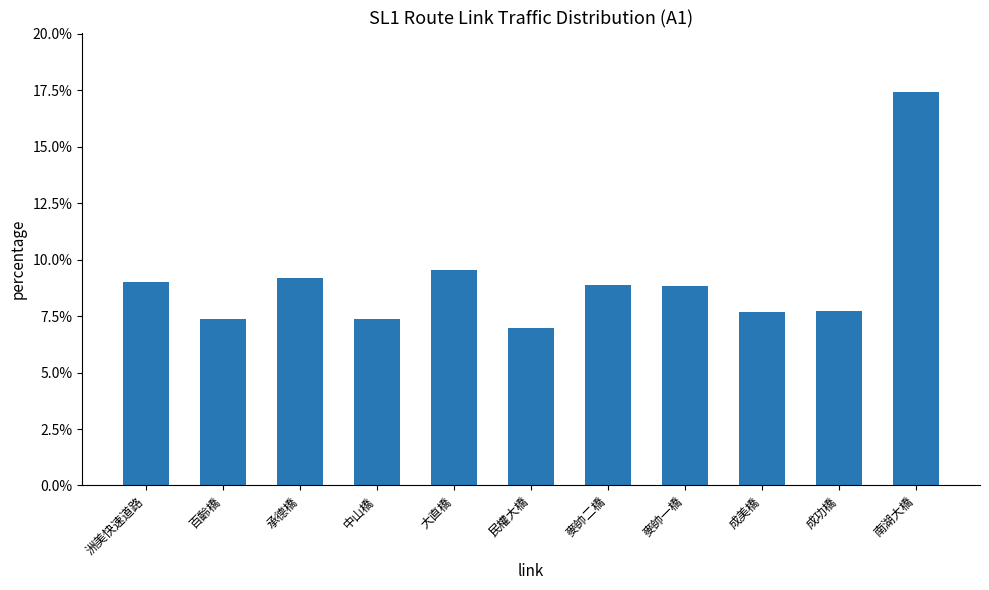

What is the label of the 9th bar from the right?

承德橋